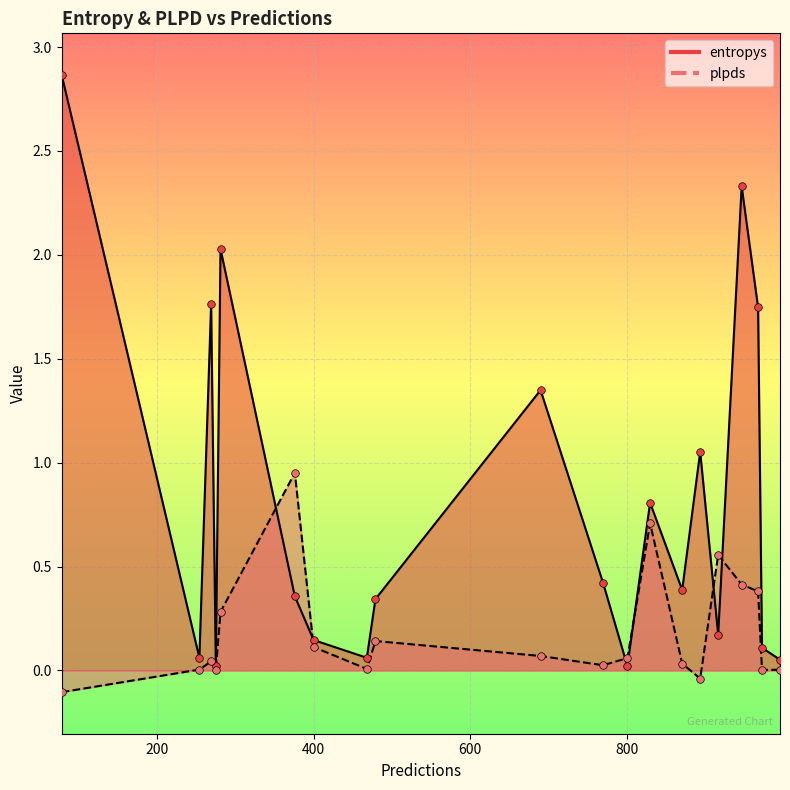

Which series has the largest Y range (max minus min)?

entropys